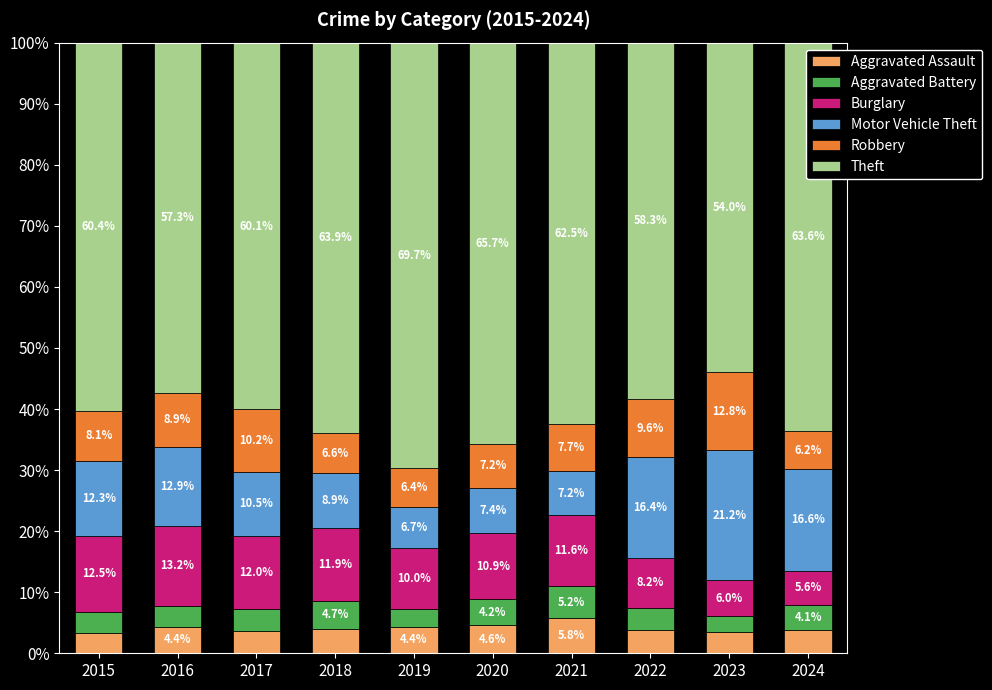

What is the total value across all series at 2020?

100.0